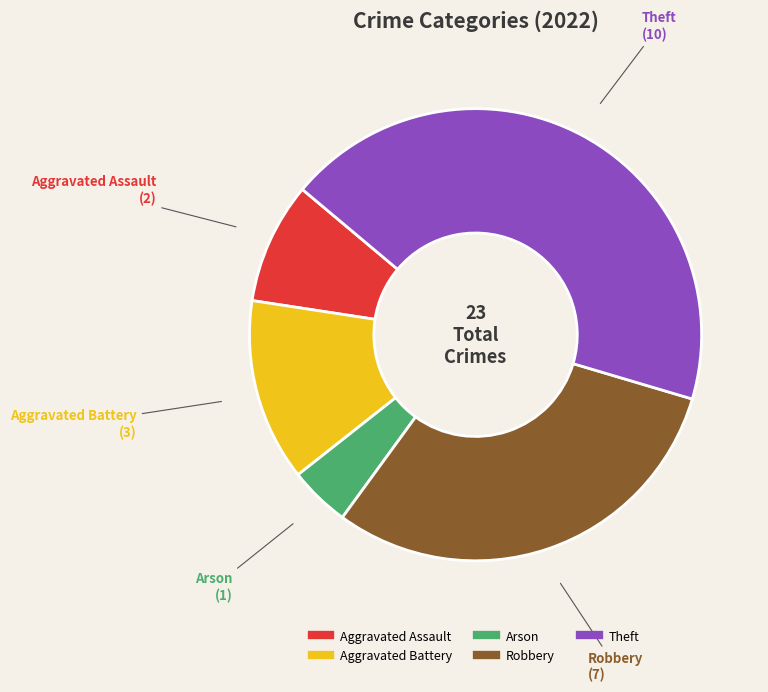

What percentage is the Aggravated Battery slice, to the nearest percent?

13%